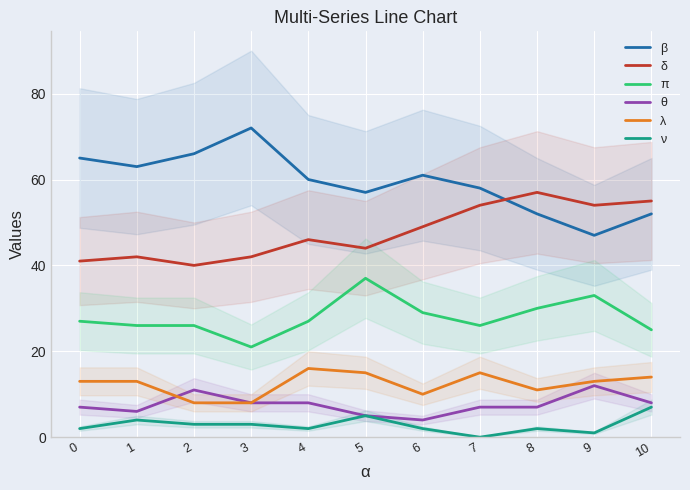

What is the sum of all θ values?

83